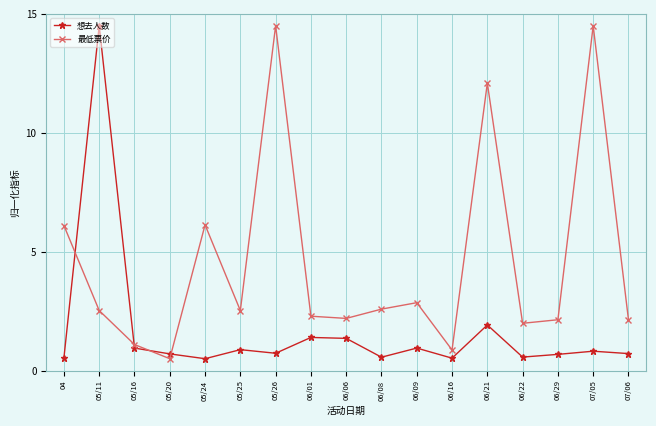

At 06/21, list the series in order from smallest to largest.

想去人数, 最低票价